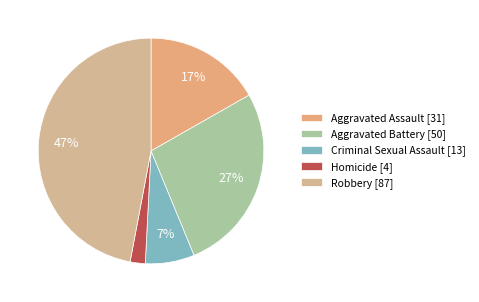

Is there any slice that represents more than half of the pie?

No